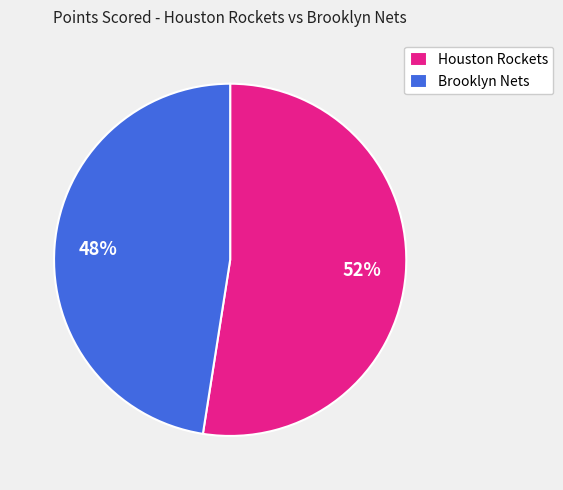

To the nearest percent, what percentage of the pie is Brooklyn Nets?

48%